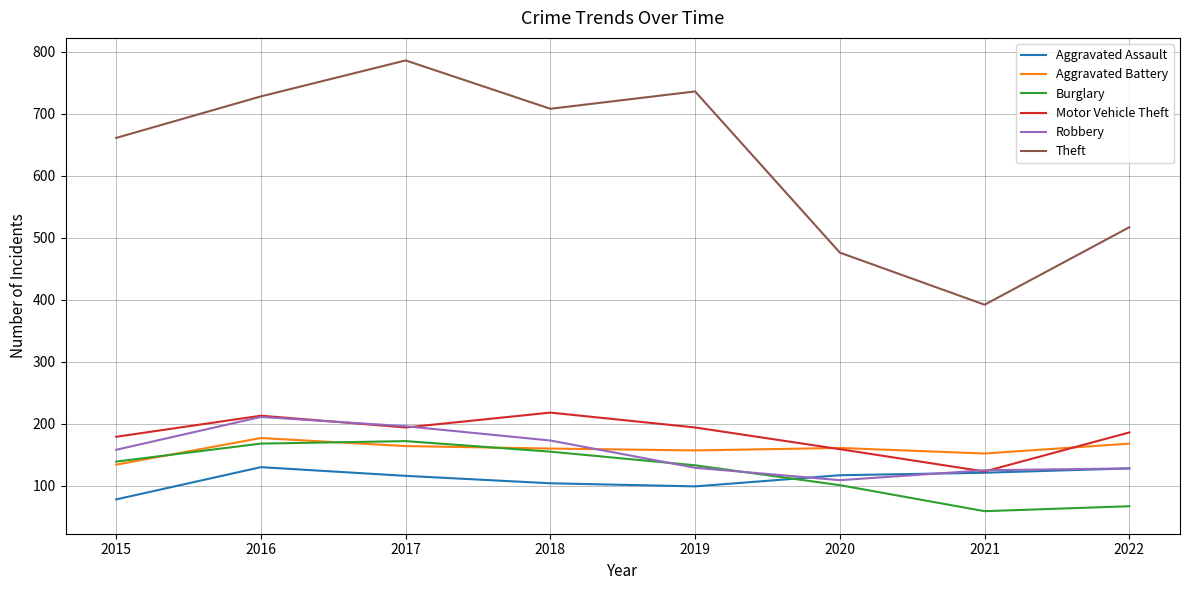

What are all the series names shown in the legend?

Aggravated Assault, Aggravated Battery, Burglary, Motor Vehicle Theft, Robbery, Theft